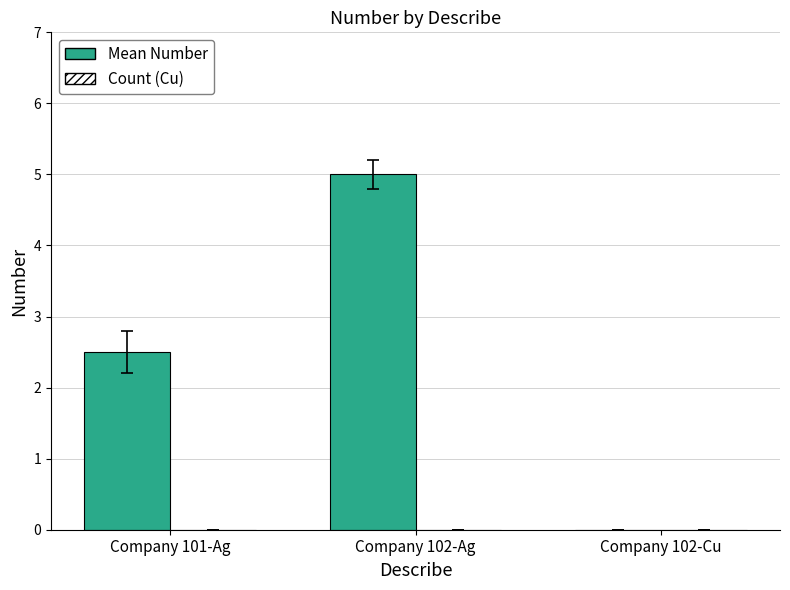

True or false: the data shows 0.0 at Company 102-Cu.

True